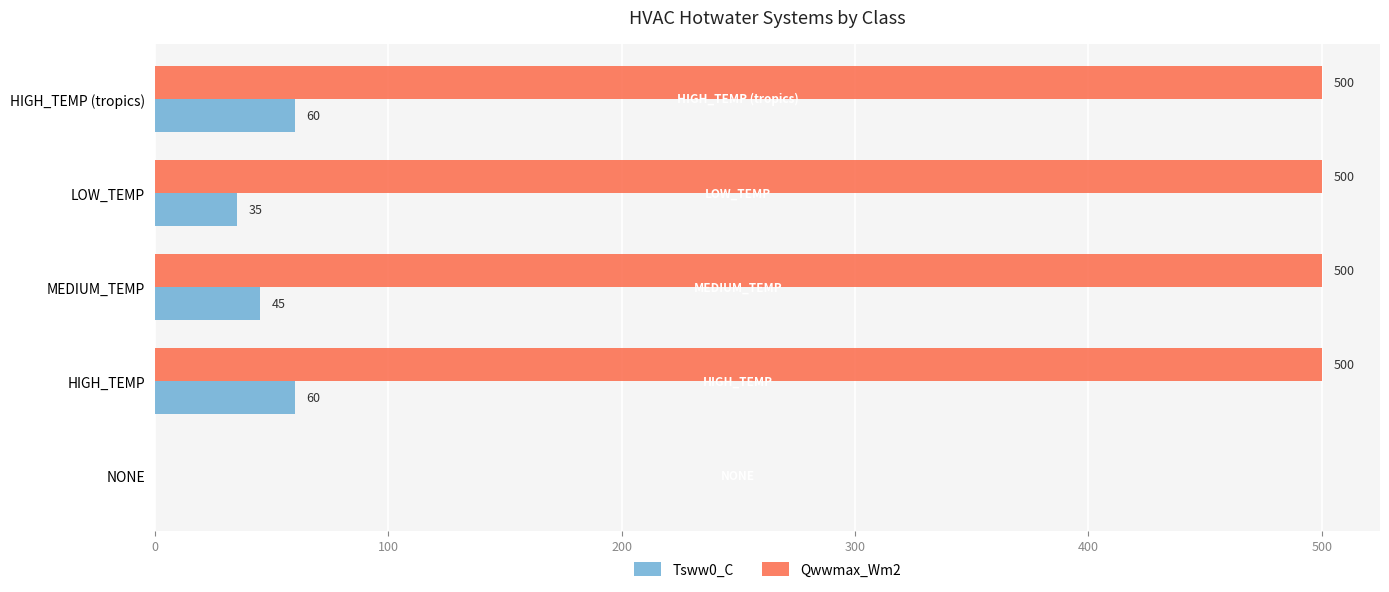

At which label is Tsww0_C closest to 30?

LOW_TEMP